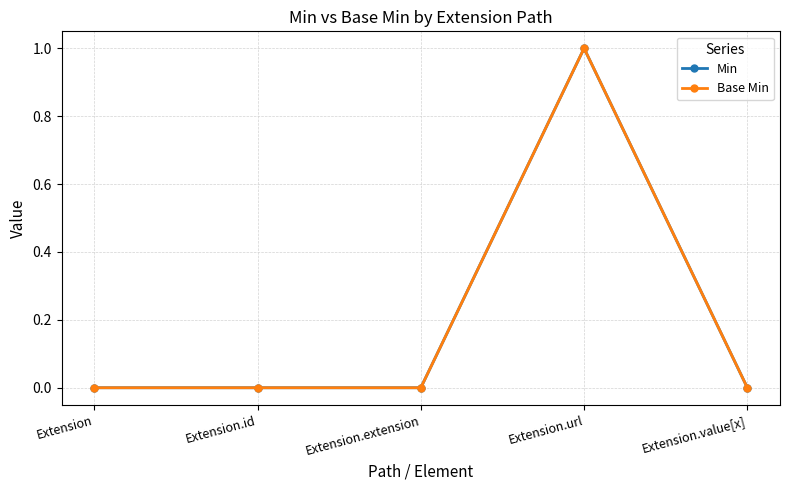

Reading left to right, list all the values displayed in this chart.

Min: Extension=0	Extension.id=0	Extension.extension=0	Extension.url=1	Extension.value[x]=0
Base Min: Extension=0	Extension.id=0	Extension.extension=0	Extension.url=1	Extension.value[x]=0